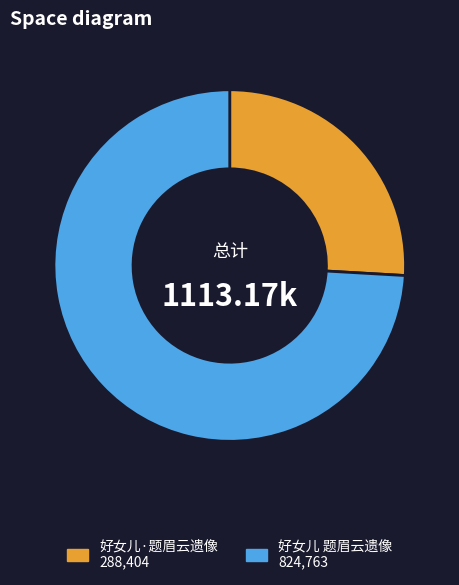

Between 好女儿·题眉云遗像 and 好女儿 题眉云遗像, which is larger?

好女儿 题眉云遗像